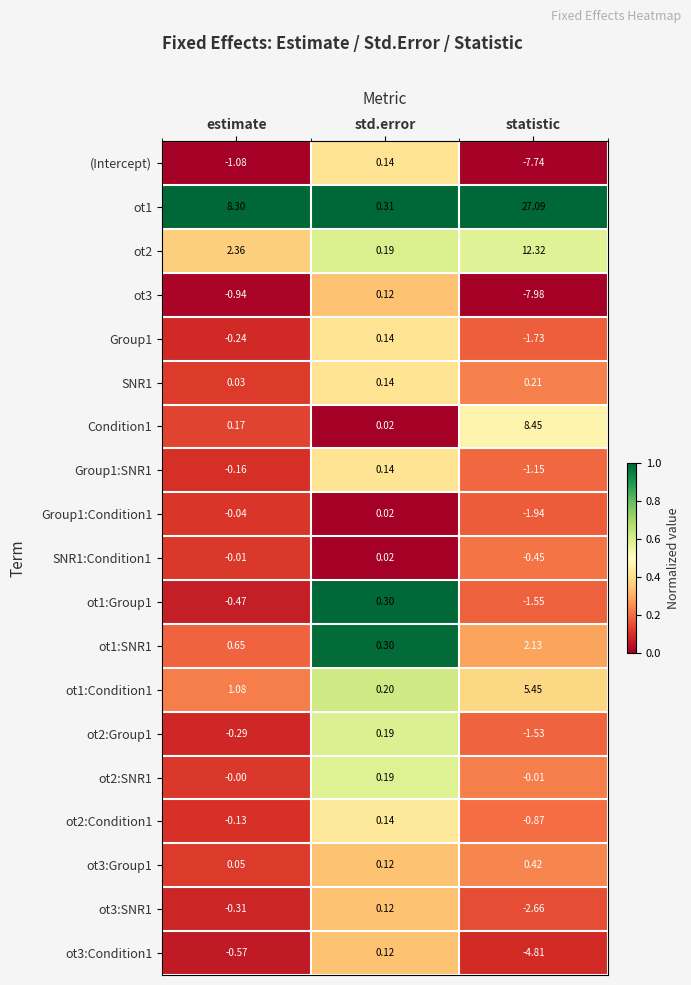

List the labels in order of ot1:Condition1 value, largest first.

statistic, estimate, std.error